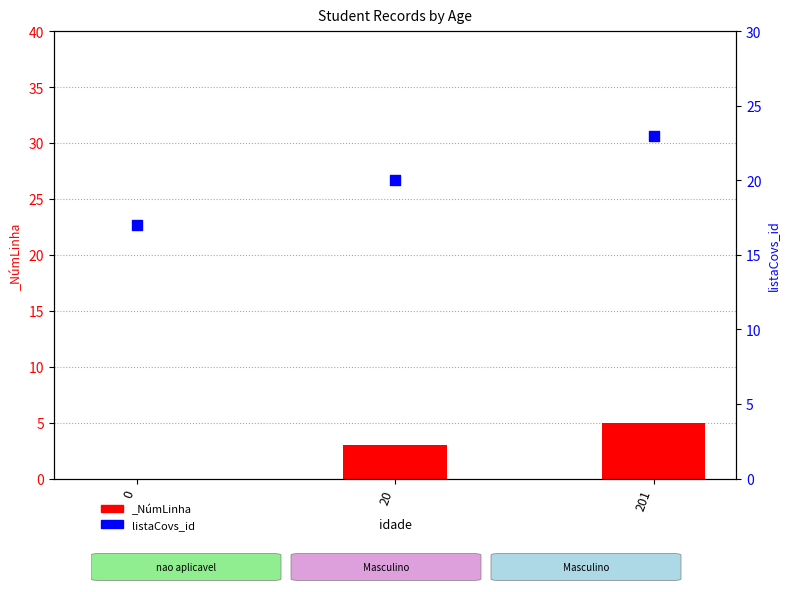

Between 20 and 0, which is larger?

20